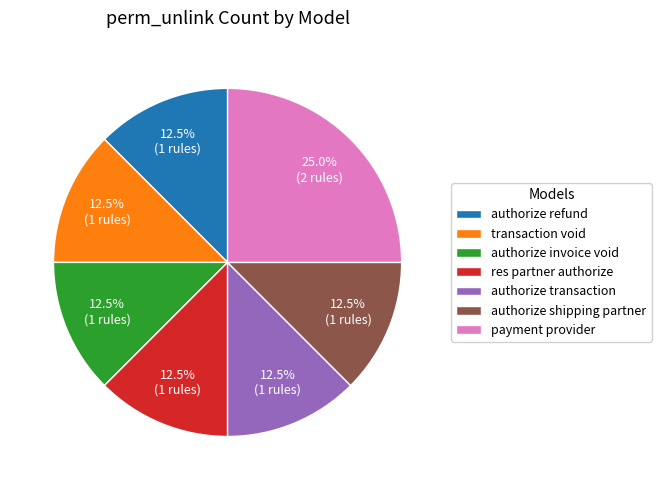

To the nearest percent, what is the average slice percentage?

14%